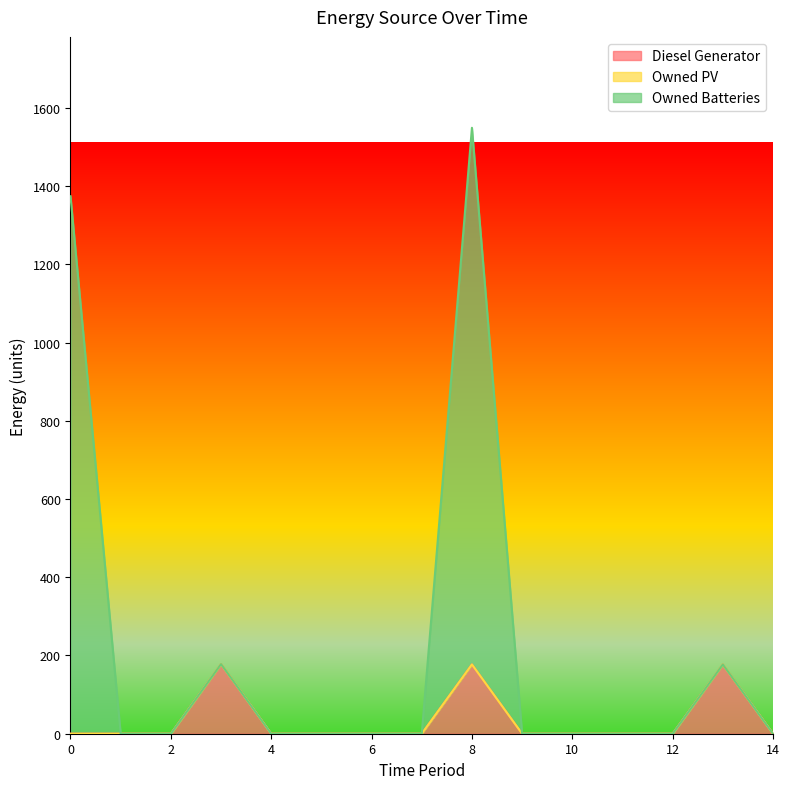

What is the average value of the Diesel Generator series?

35